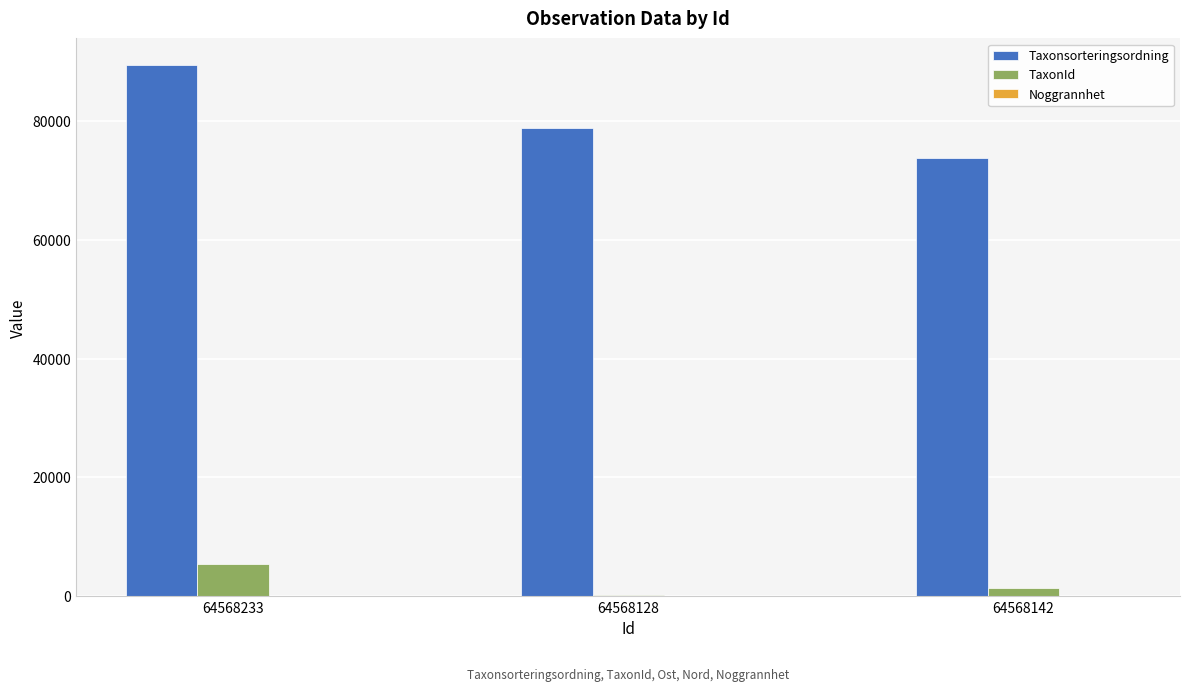

Which series has the widest spread of values?

Taxonsorteringsordning